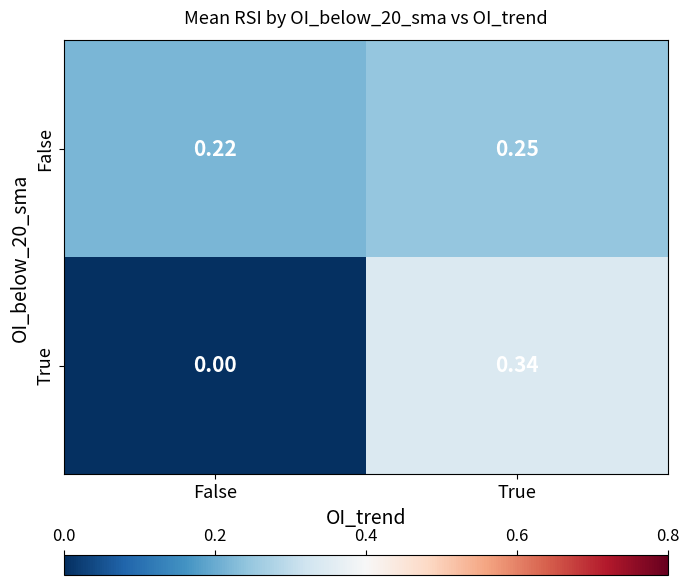

Which category has the highest value in the True series?

True